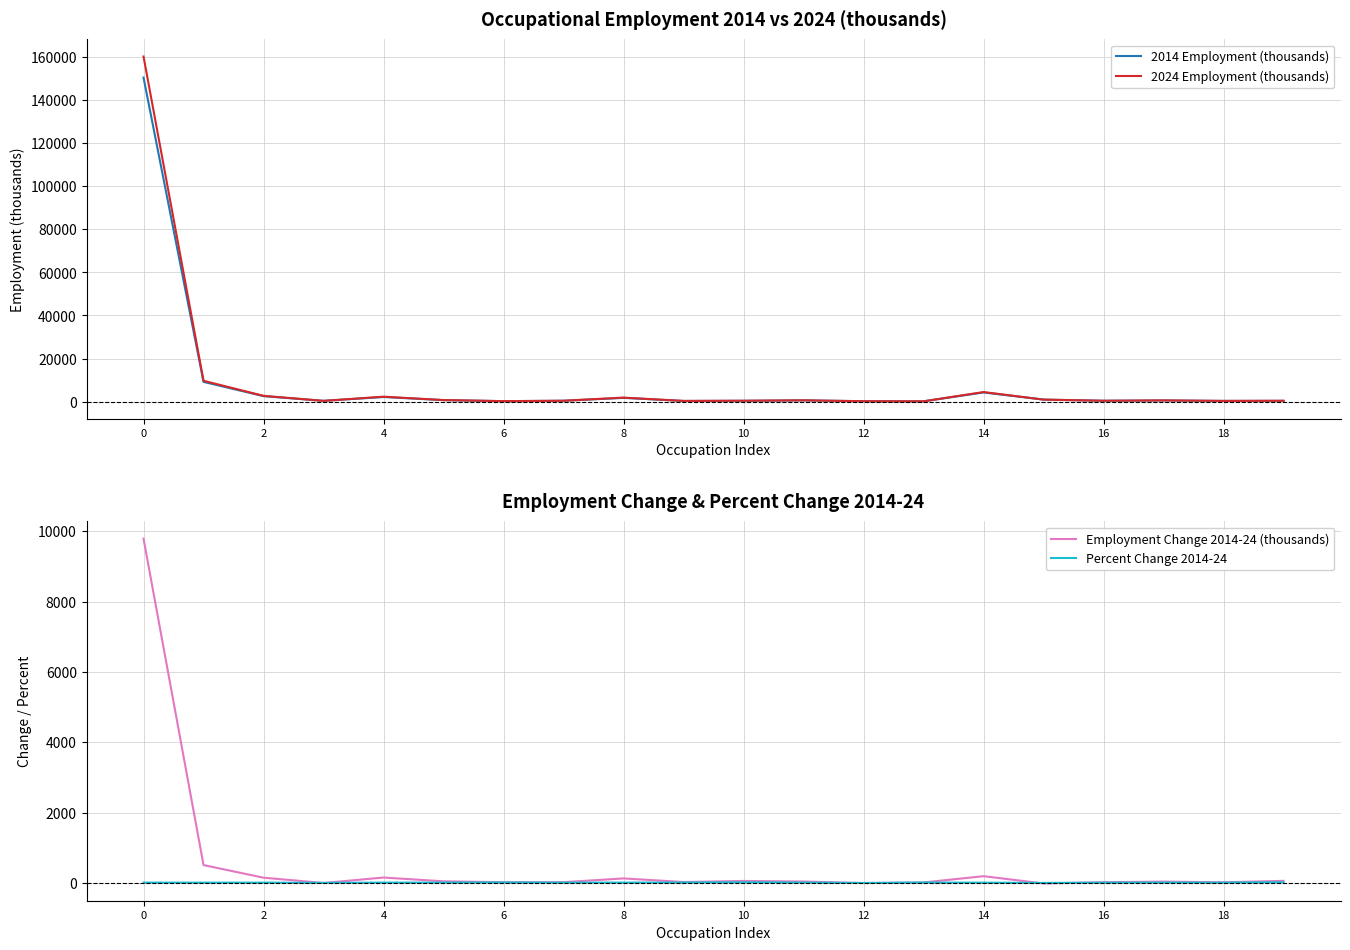

What is the maximum value for 2014 Employment (thousands)?

150539.9